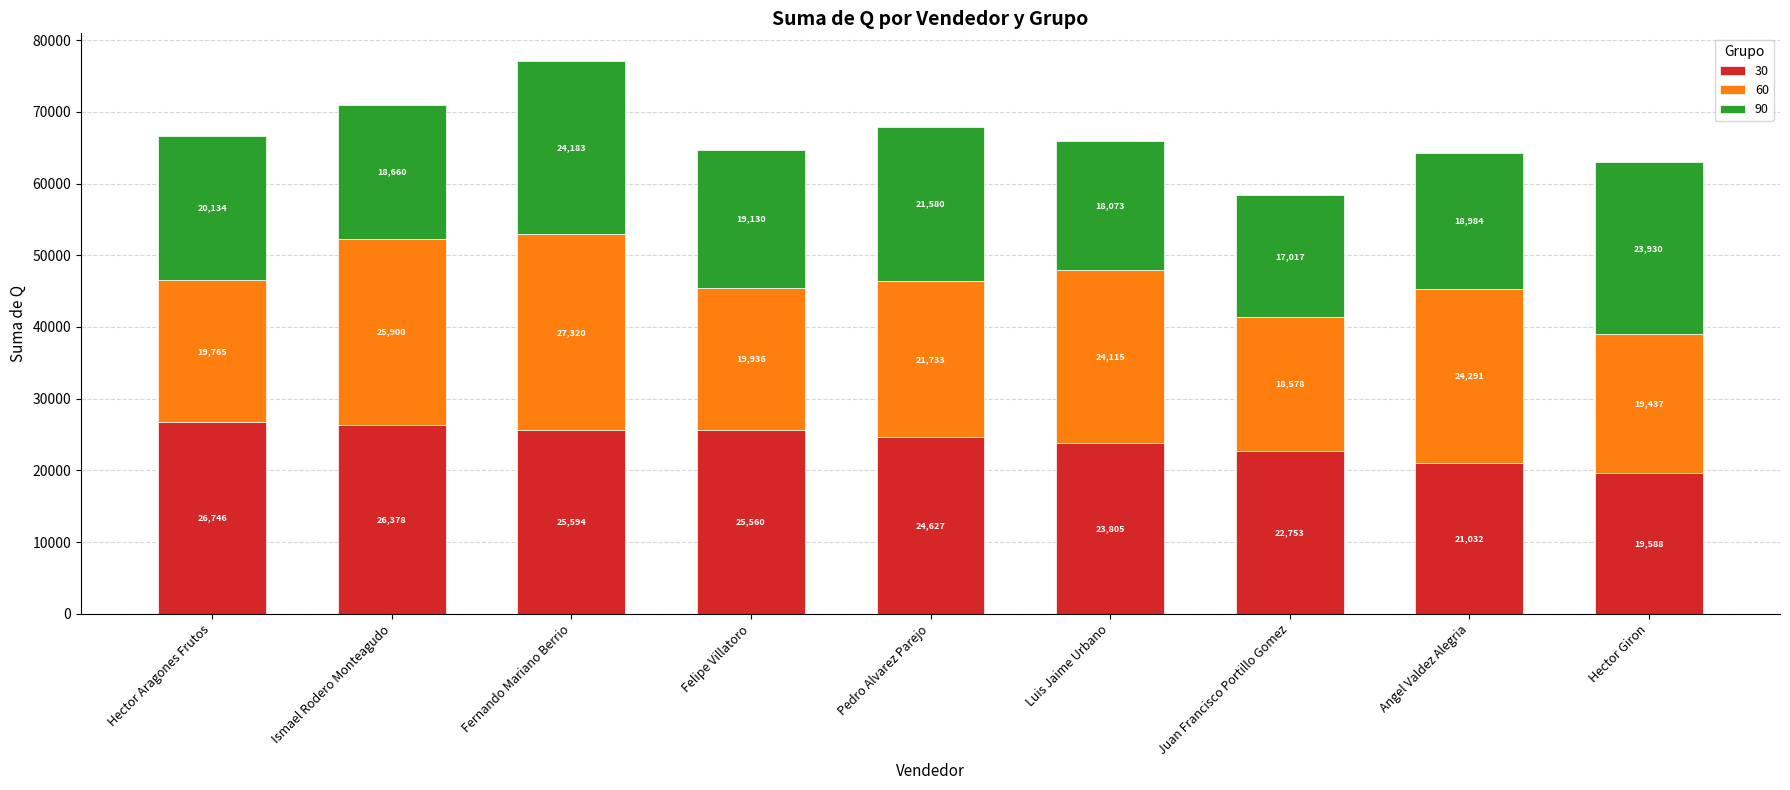

Which category has the lowest value in the 30 series?

Hector Giron